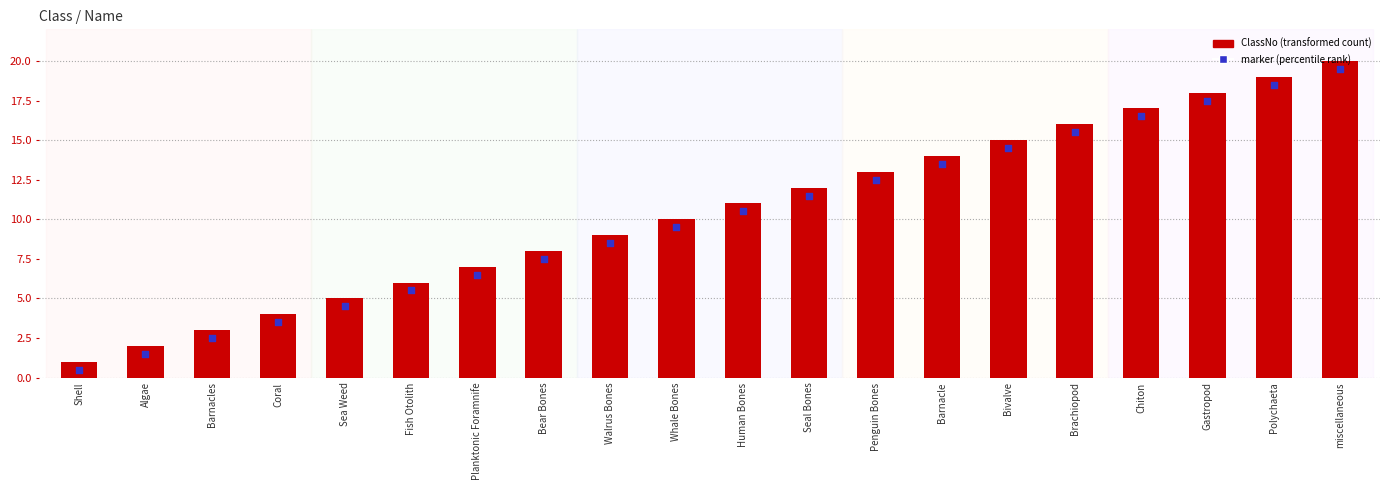

Which series has the largest total across all categories?

ClassNo